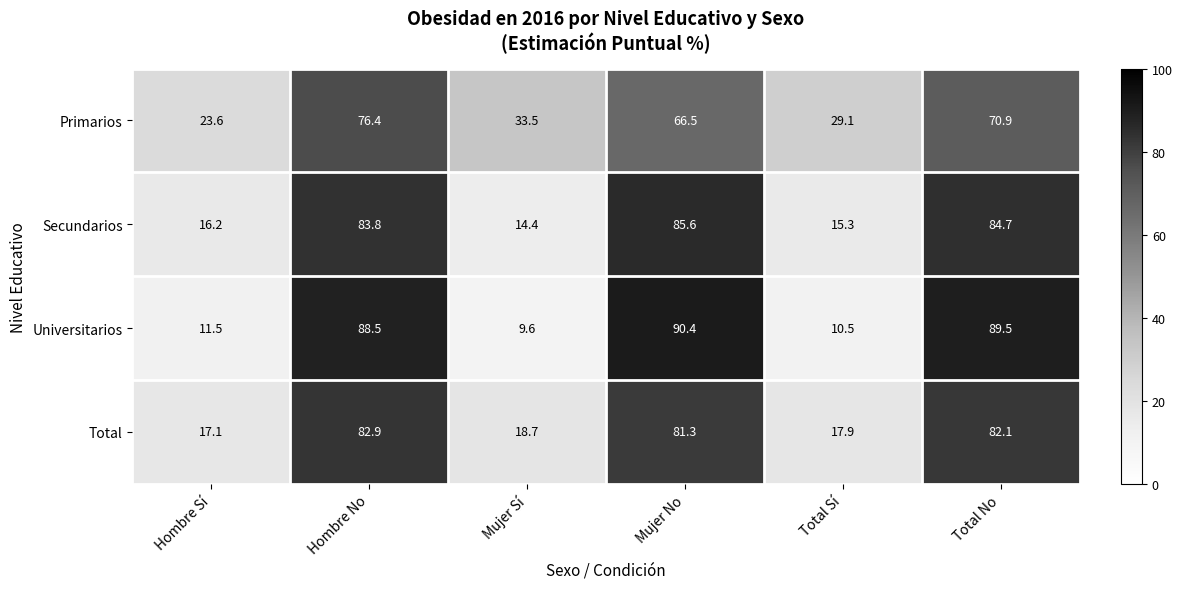

At which category is the sum across all series the highest?

Hombre No